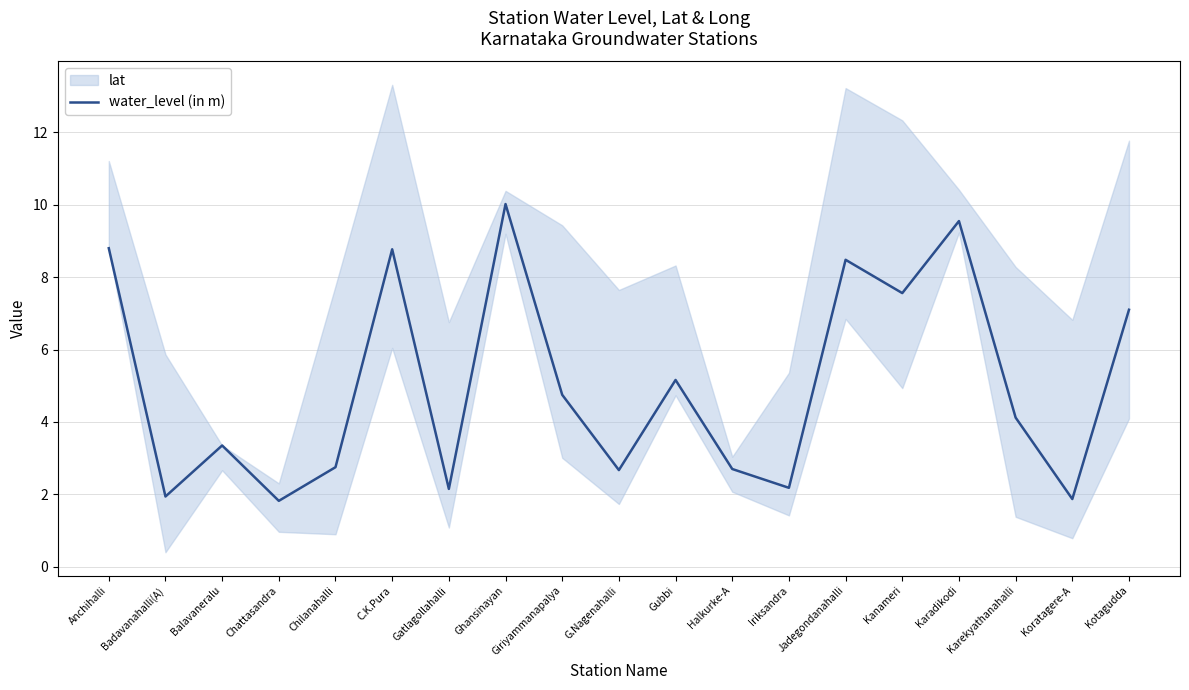

Rank the categories by value from highest to lowest.

Ghansinayan, Karadikodi, Anchihalli, C.K.Pura, Jadegondanahalli, Kanameri, Kotagudda, Gubbi, Giriyammanapalya, Karekyathanahalli, Balavaneralu, Chilanahalli, Halkurke-A, G.Nagenahalli, Iriksandra, Gatlagollahalli, Badavanahalli(A), Koratagere-A, Chattasandra